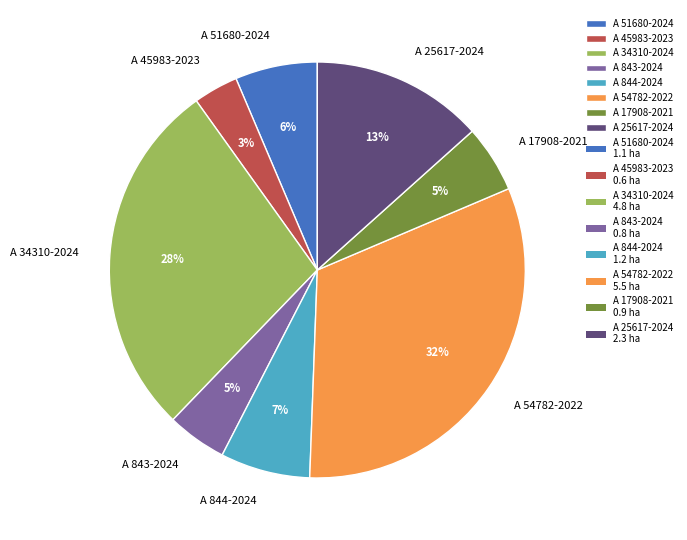

Does A 45983-2023 account for over 50% of the chart?

No